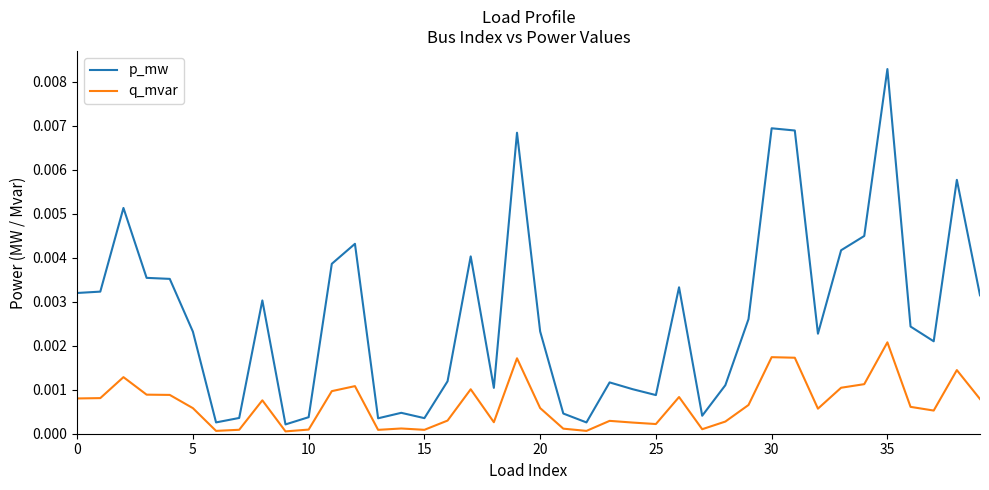

List the series in order of their overall mean, highest first.

p_mw, q_mvar